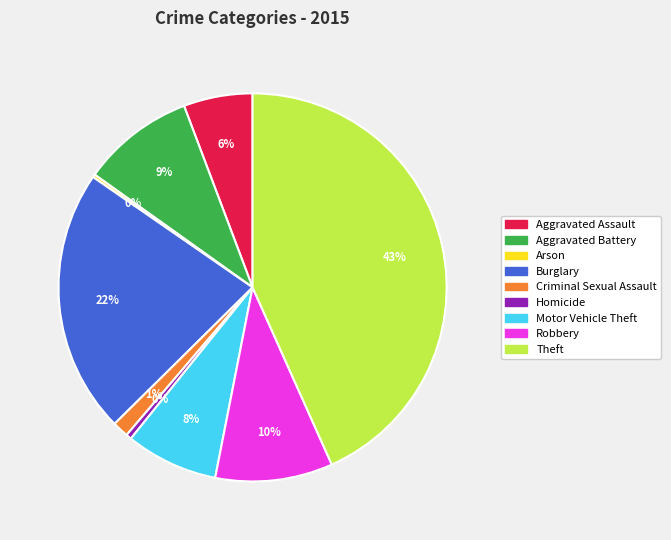

True or false: Burglary accounts for 22% of the total.

True